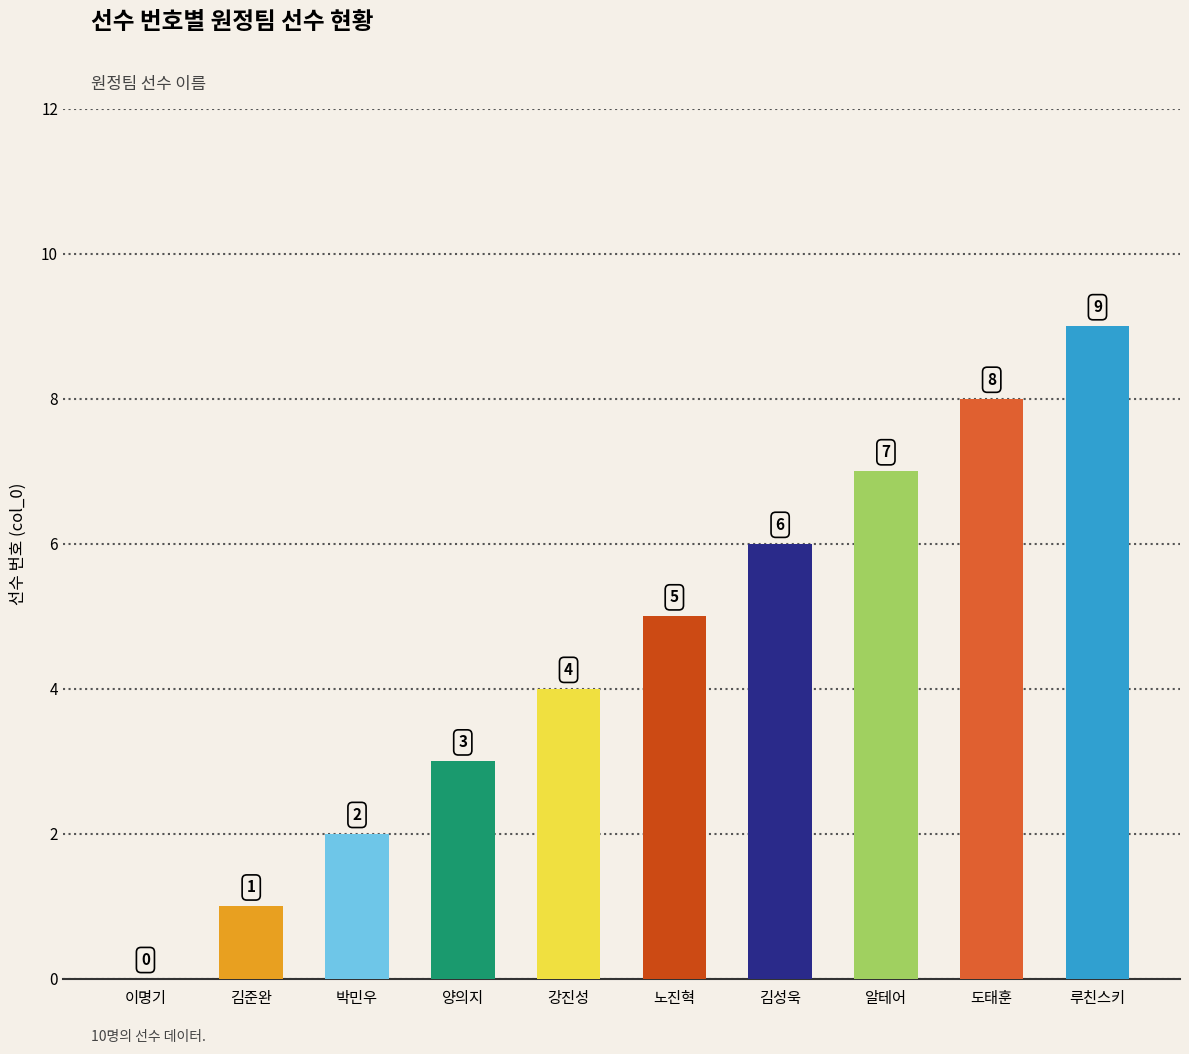

Reading right to left, list all the values displayed in this chart.

루친스키=9	도태훈=8	알테어=7	김성욱=6	노진혁=5	강진성=4	양의지=3	박민우=2	김준완=1	이명기=0